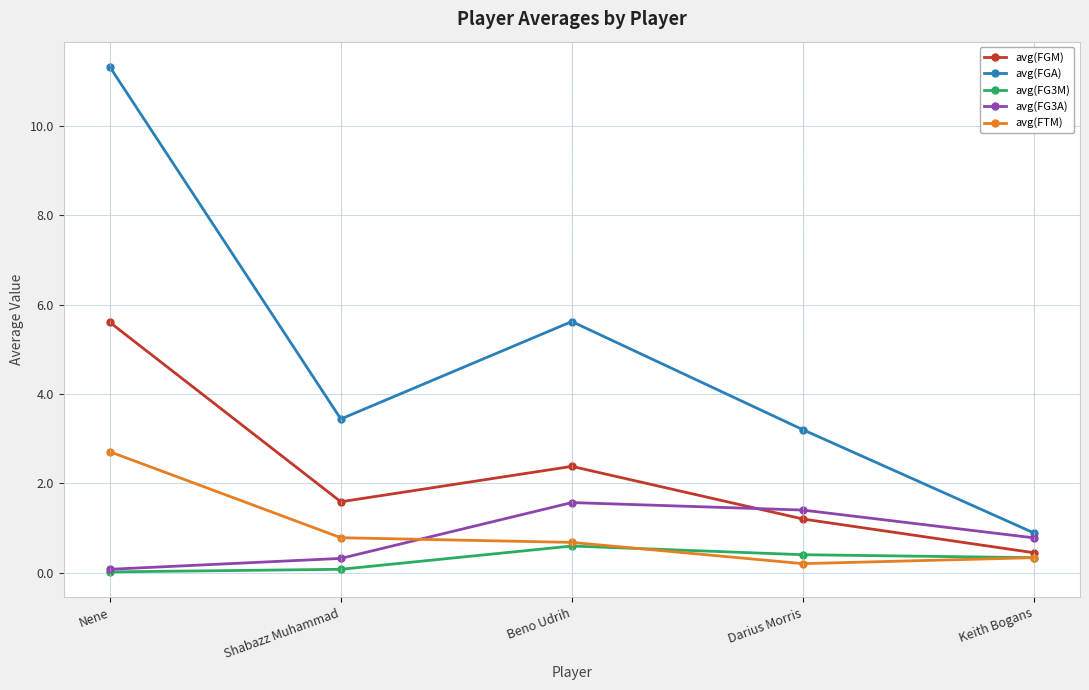

What is the difference between the maximum and minimum values in the avg(FGA) series?

10.4